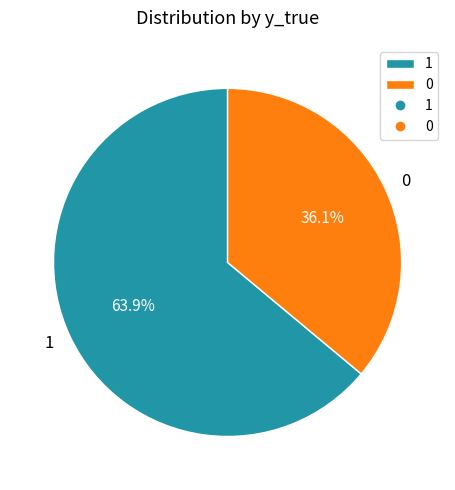

Count the number of slices in the pie.

2